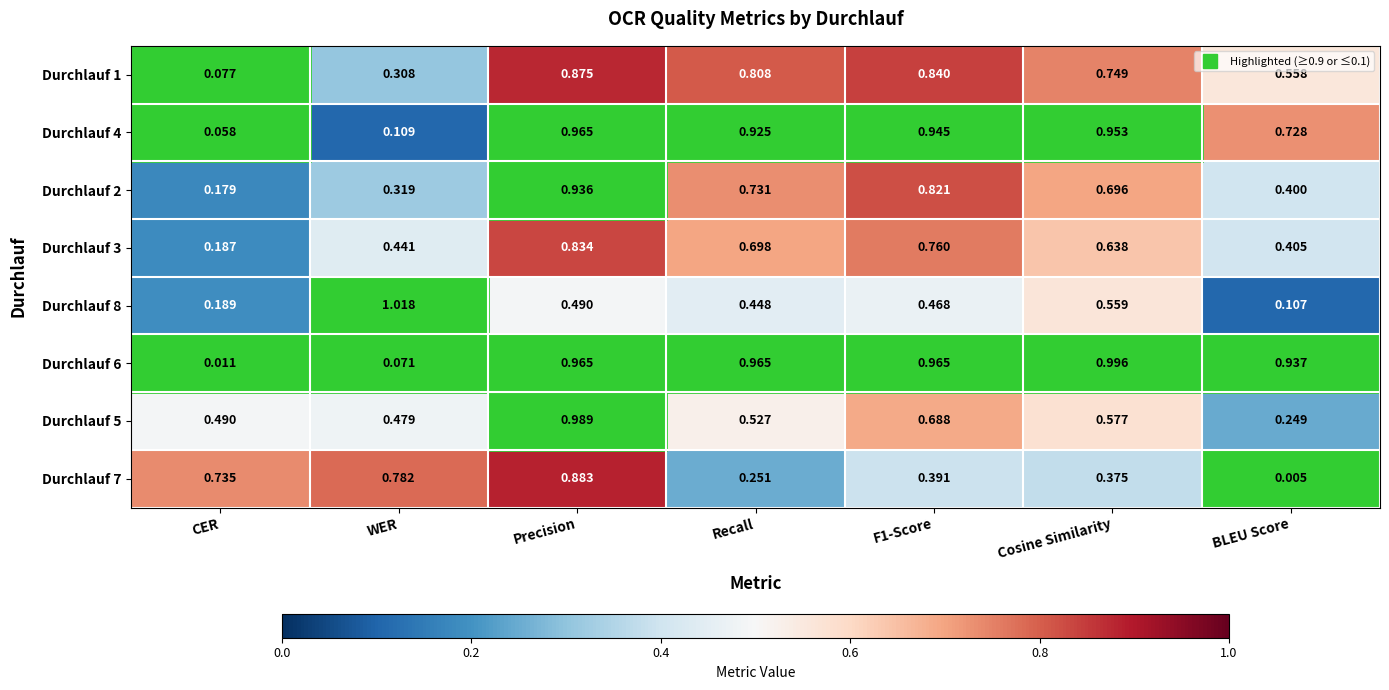

Is the value of Durchlauf 8 at Cosine Similarity greater than the value of Durchlauf 3 at CER?

Yes